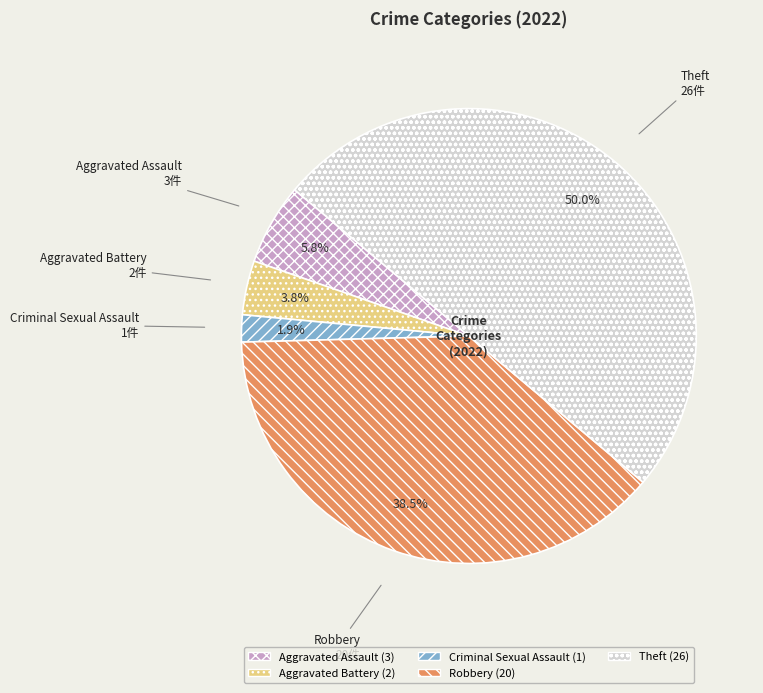

True or false: Robbery accounts for 27% of the total.

False